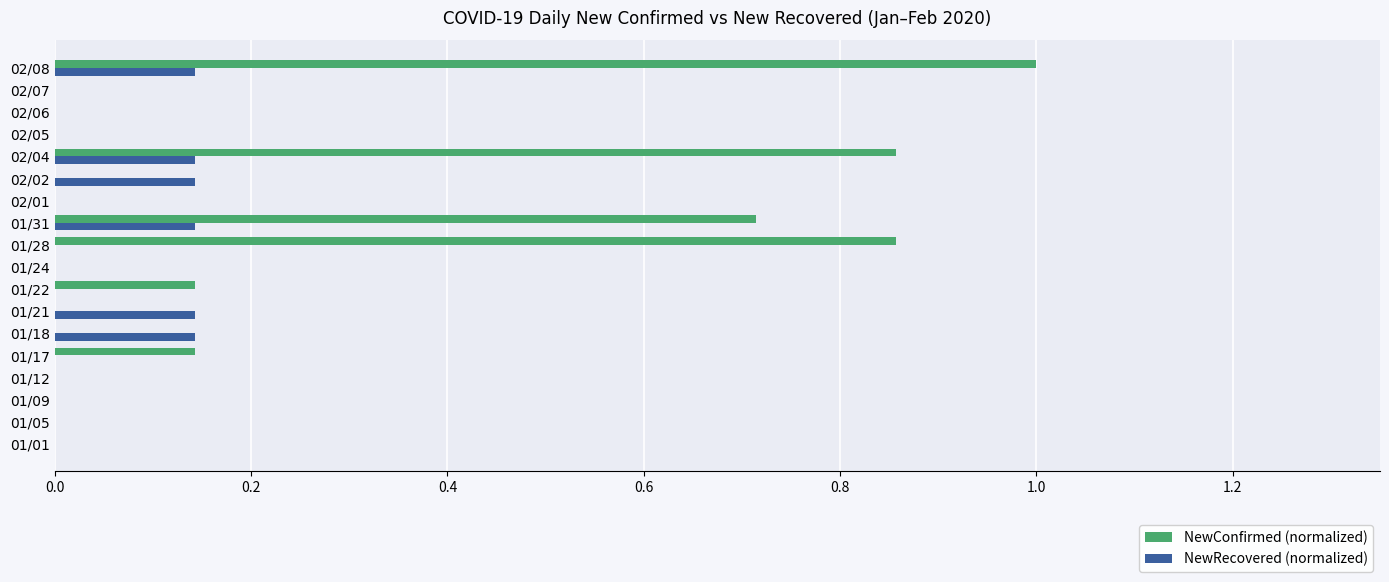

The value of NewRecovered (normalized) at 02/01 is 0.0. True or false?

True